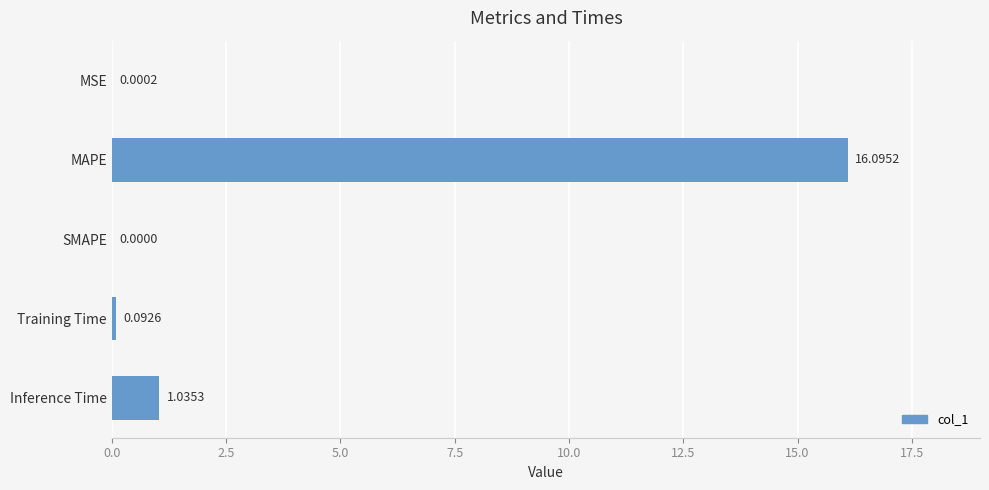

What is the sum of all values?

17.2